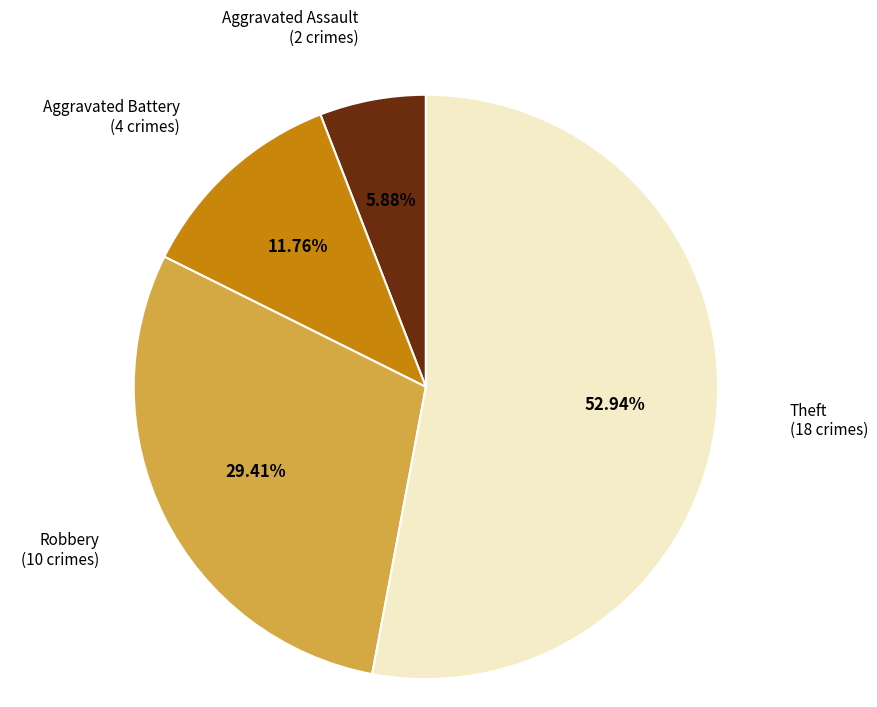

Which slice is the largest?

Theft